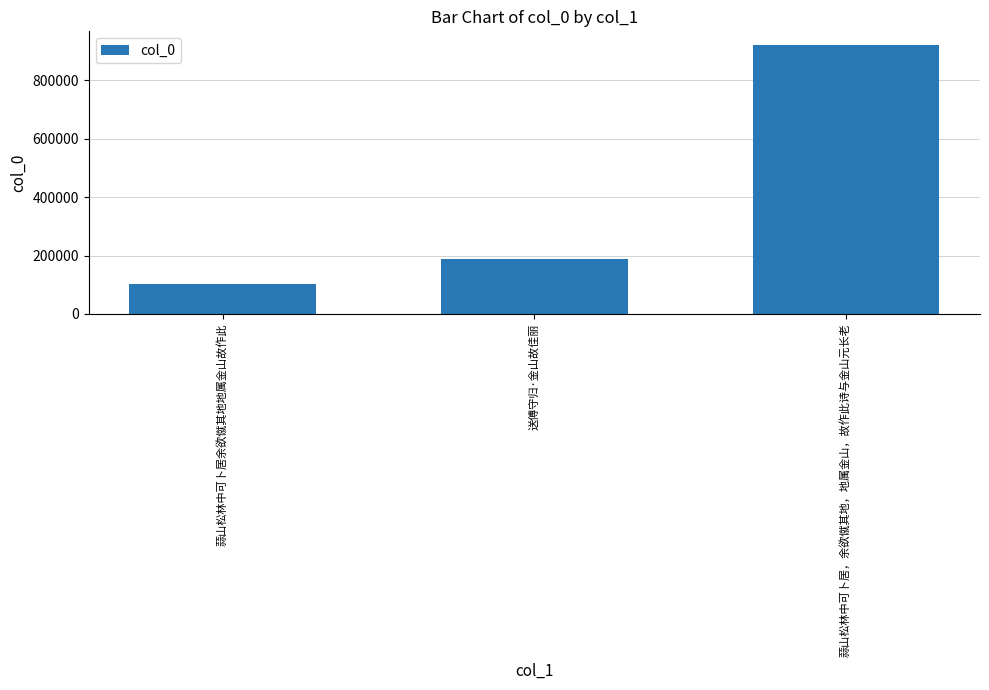

Rank the categories by value from highest to lowest.

蒜山松林中可卜居，余欲僦其地，地属金山，故作此诗与金山元长老, 送傅守归·金山故佳丽, 蒜山松林中可卜居余欲僦其地地属金山故作此